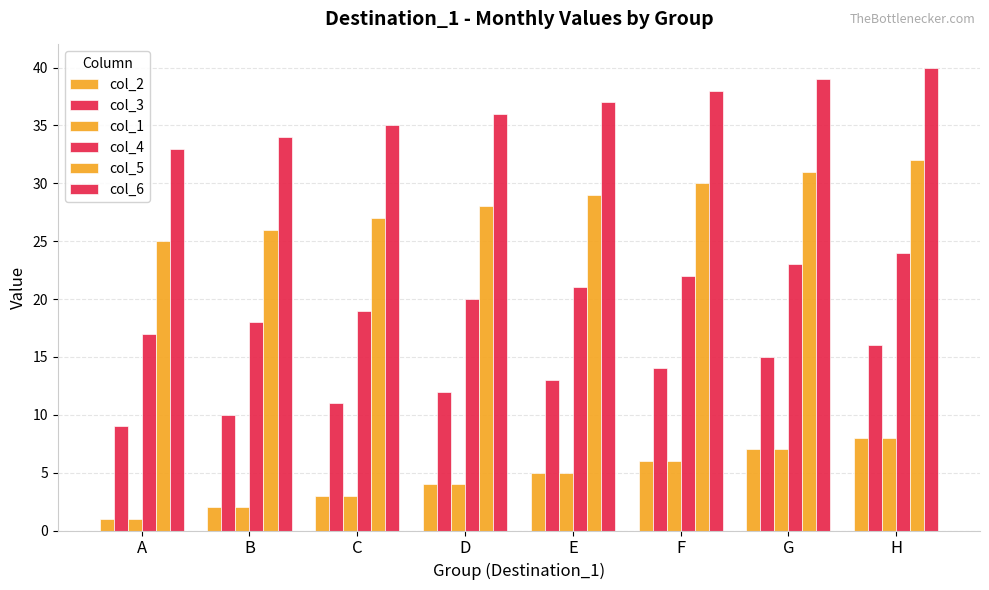

Rank the series by their maximum value, from highest to lowest.

col_6, col_5, col_4, col_3, col_2, col_1